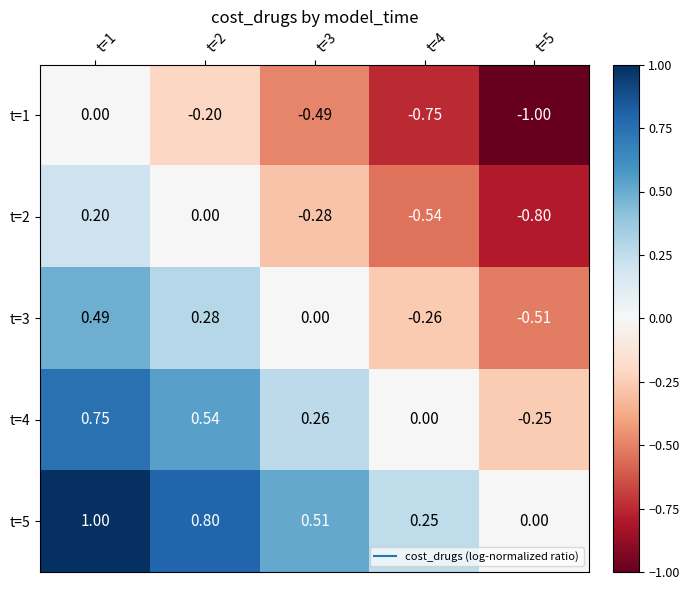

Is the value of t=4 at t=2 greater than the value of t=3 at t=5?

Yes